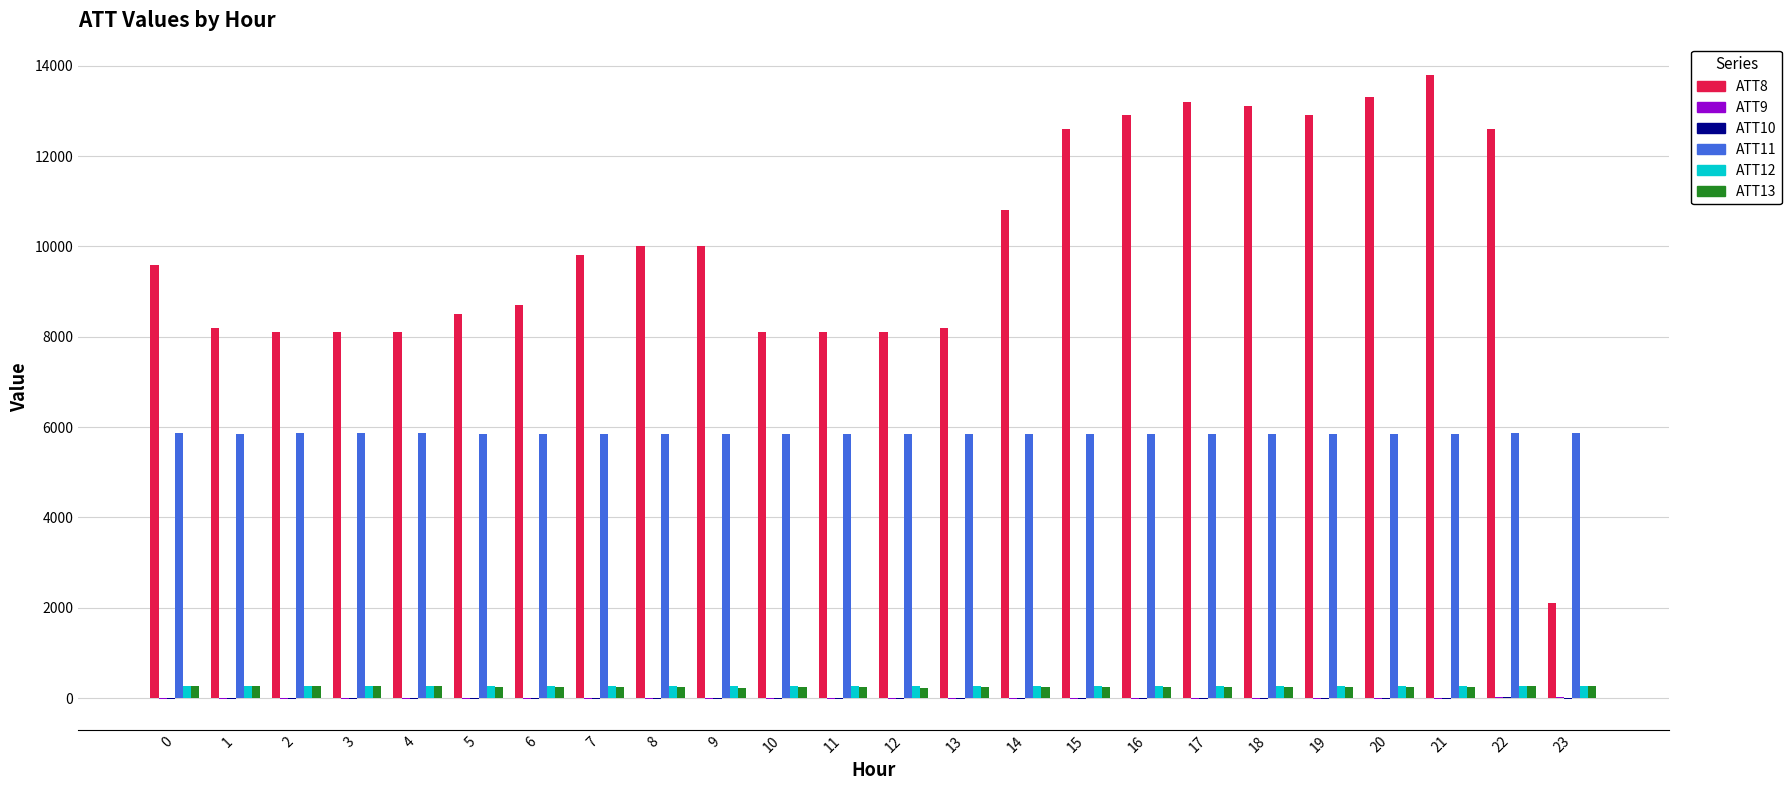

Which series has the largest total across all categories?

ATT8